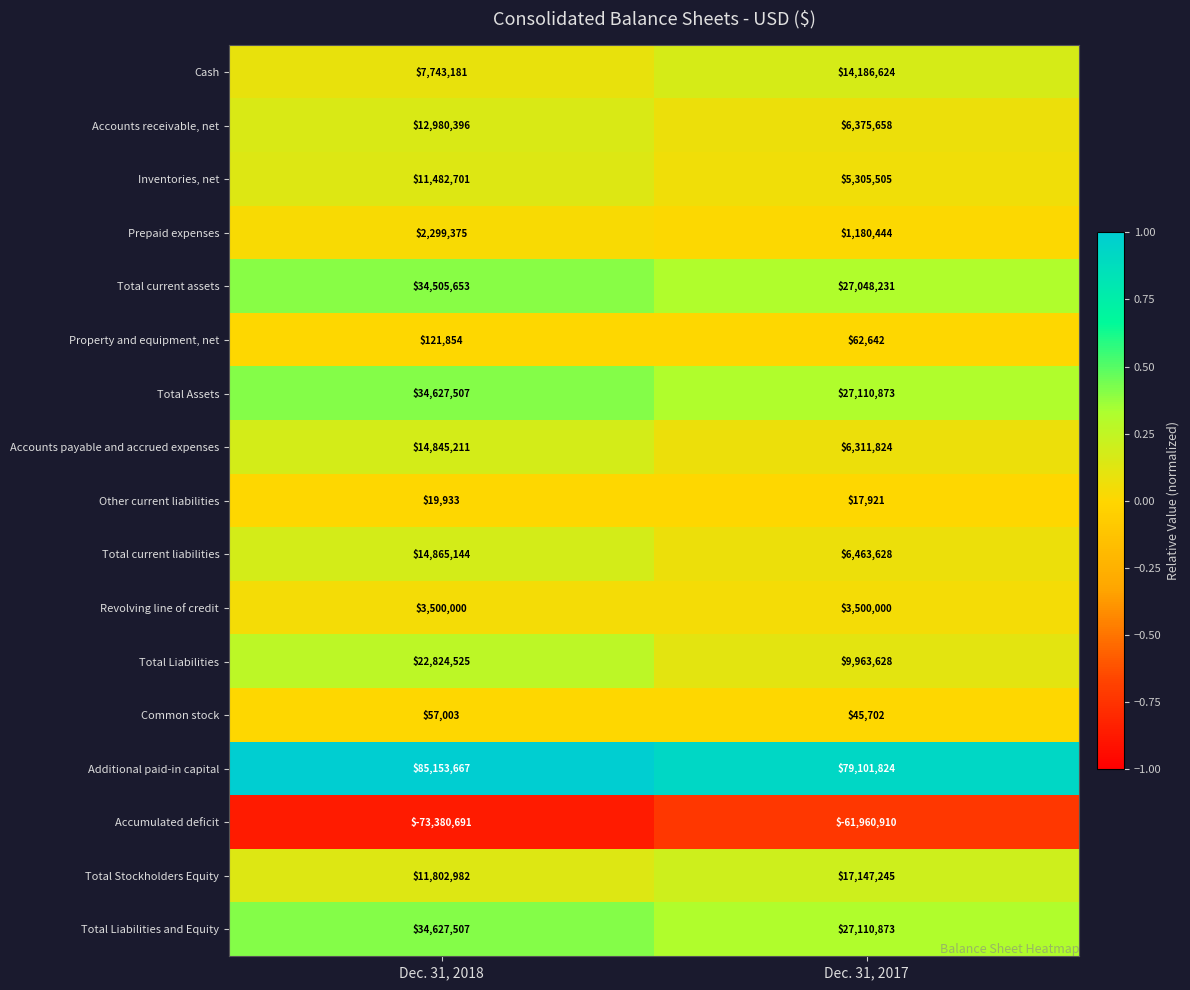

What is the difference between the highest and lowest values at Dec. 31, 2018?

158534358